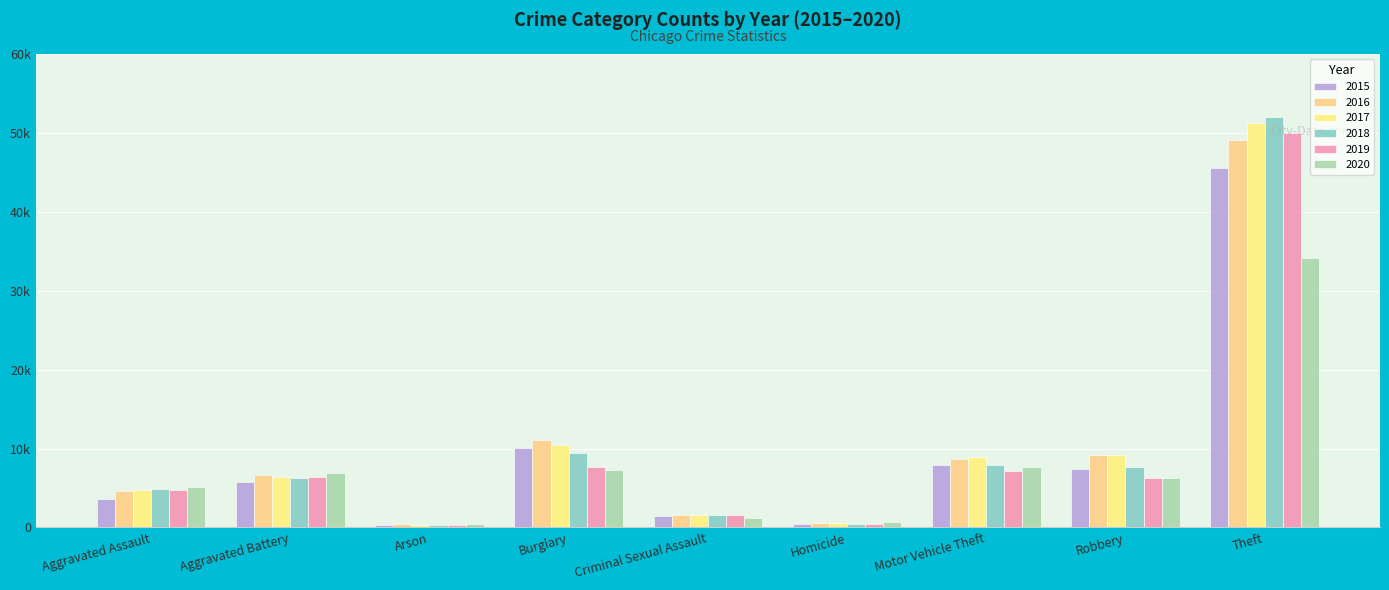

What is the value of the 2019 bar at the 1st from the left?

4744